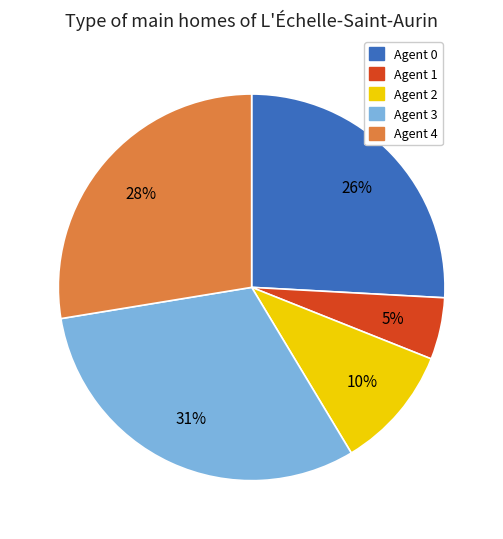

To the nearest percent, what is the average slice percentage?

20%